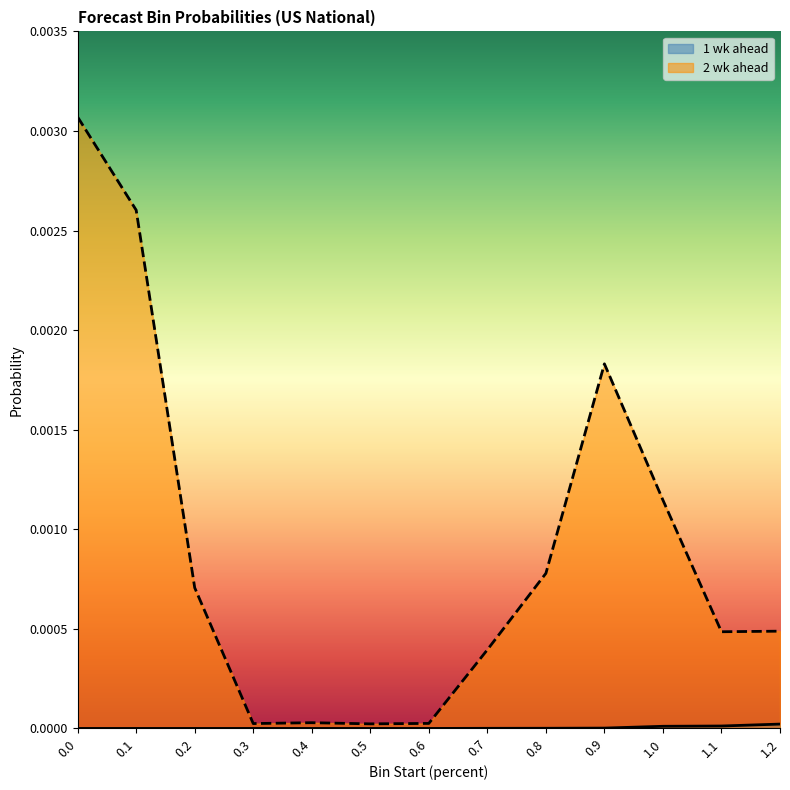

List the series in order of their overall mean, highest first.

2 wk ahead, 1 wk ahead